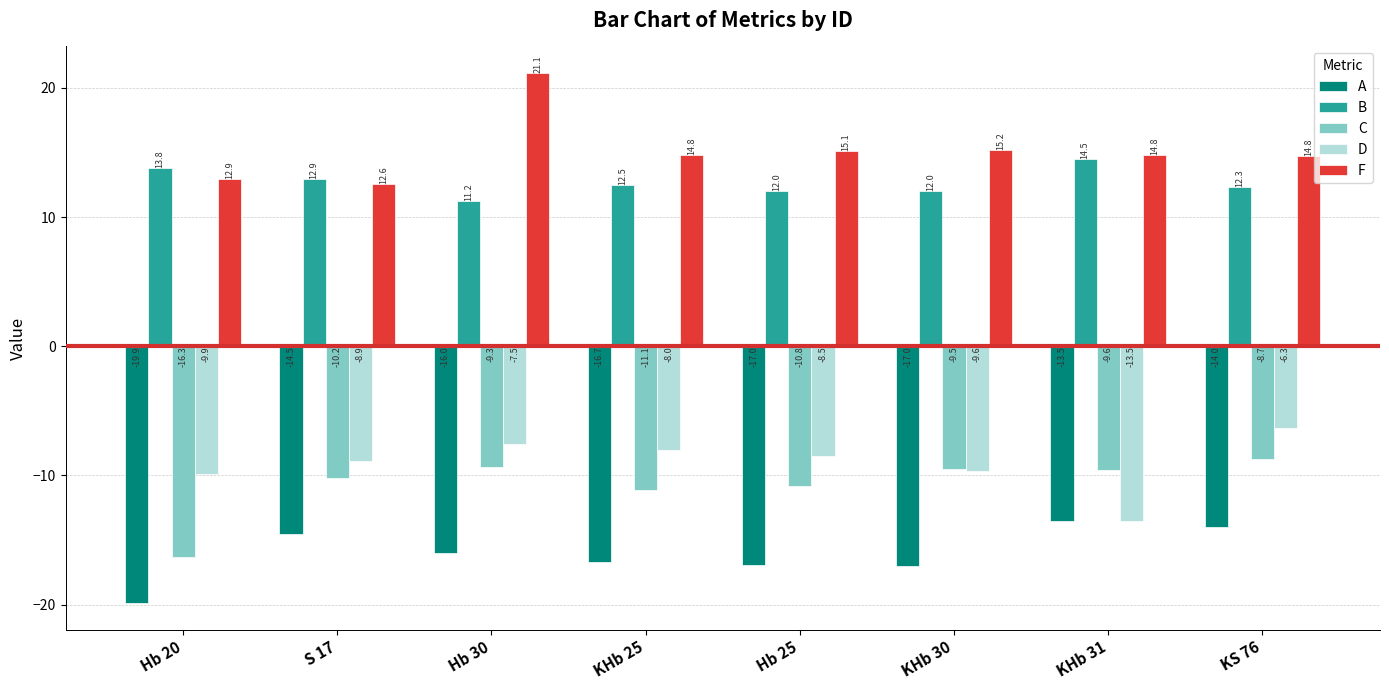

Rank the series at KS 76 from lowest to highest value.

A, C, D, B, F